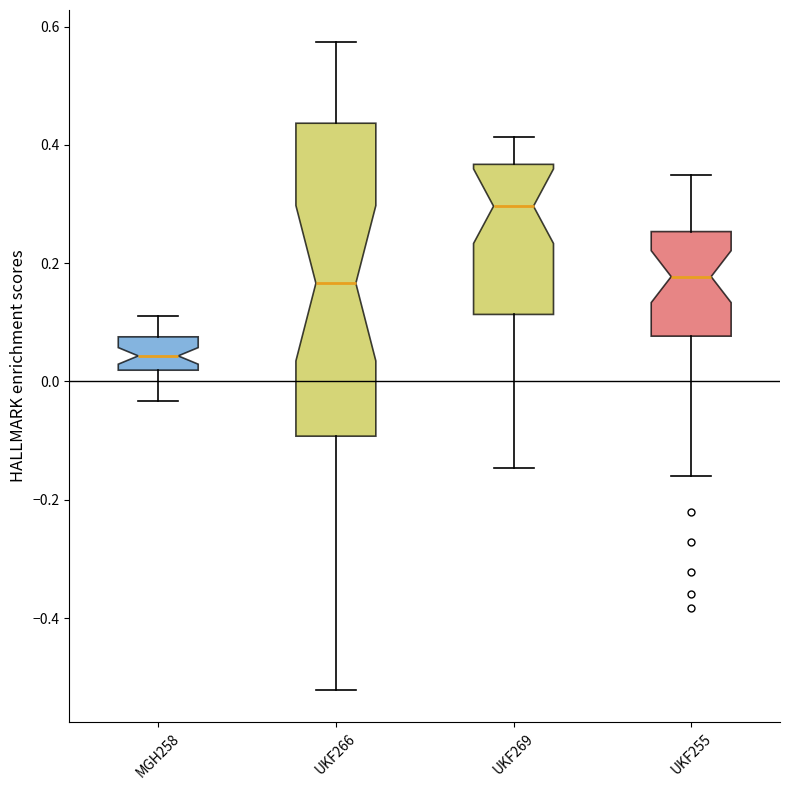

Reading left to right, read every box against the y-axis: the position of its median line, the range the box covers, and the ends of its whiskers. The values are not printed on the chart, so give them approximately, as read against the axis.

MGH258: median 0.04, box 0.02 to 0.08, whiskers -0.04 to 0.12
UKF266: median 0.16, box -0.10 to 0.44, whiskers -0.52 to 0.58
UKF269: median 0.30, box 0.12 to 0.36, whiskers -0.14 to 0.42
UKF255: median 0.18, box 0.08 to 0.26, whiskers -0.16 to 0.34